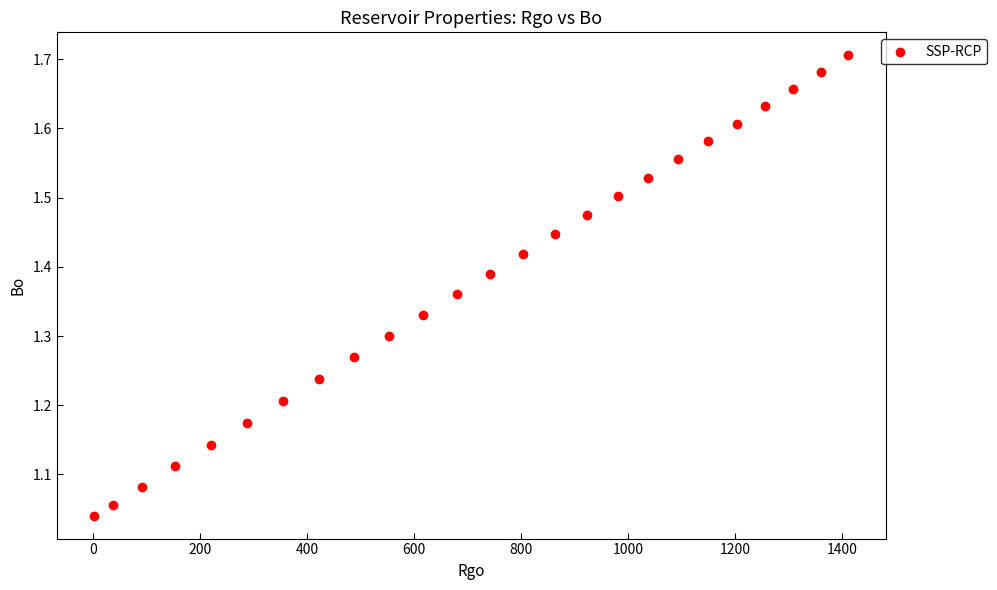

What is the range of Y values (max minus min)?

0.7